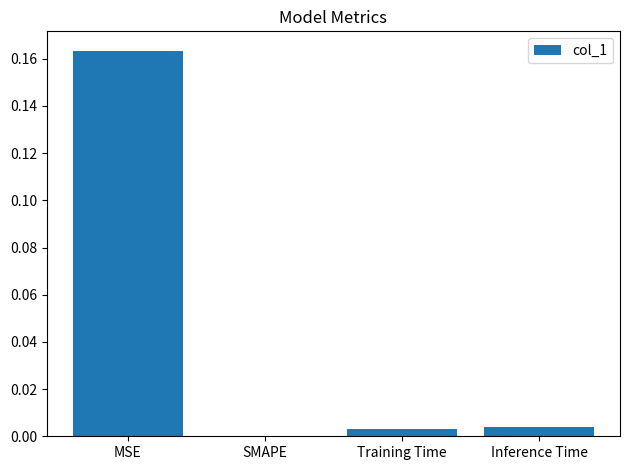

The value at Inference Time is 0.0. True or false?

True